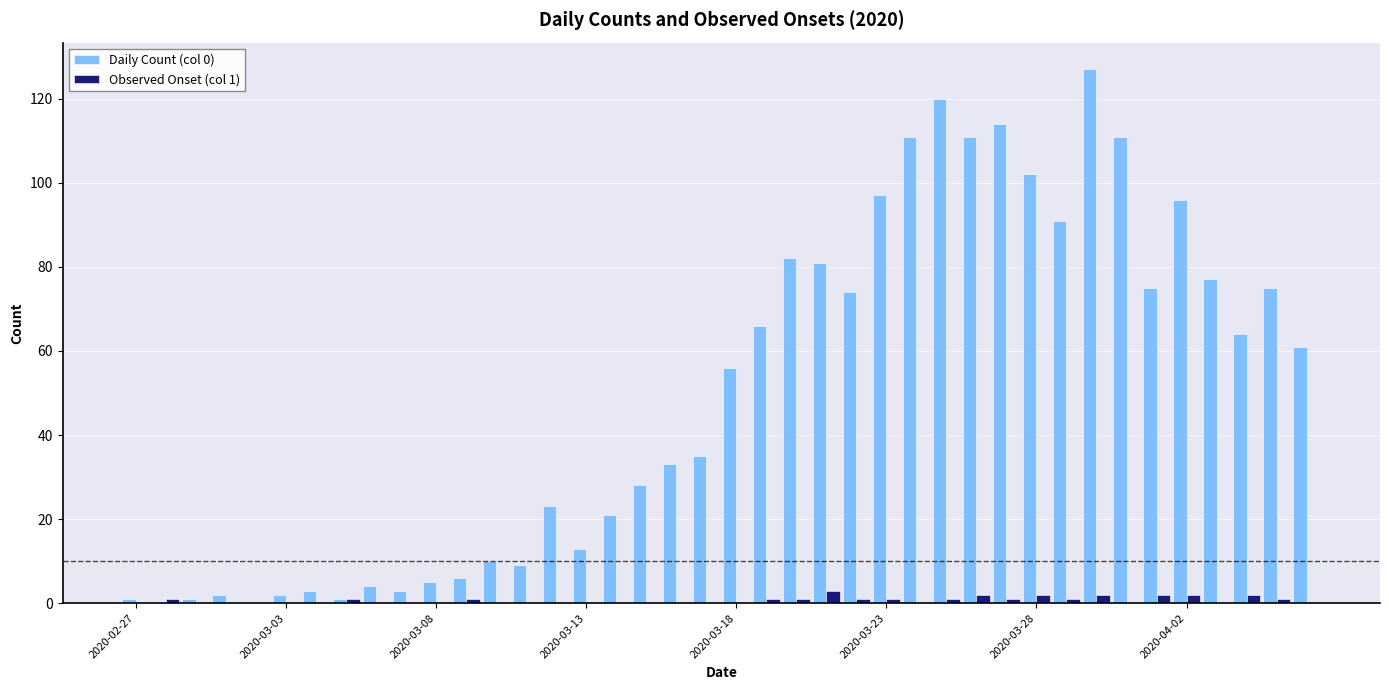

What is the maximum value shown in the chart?

127